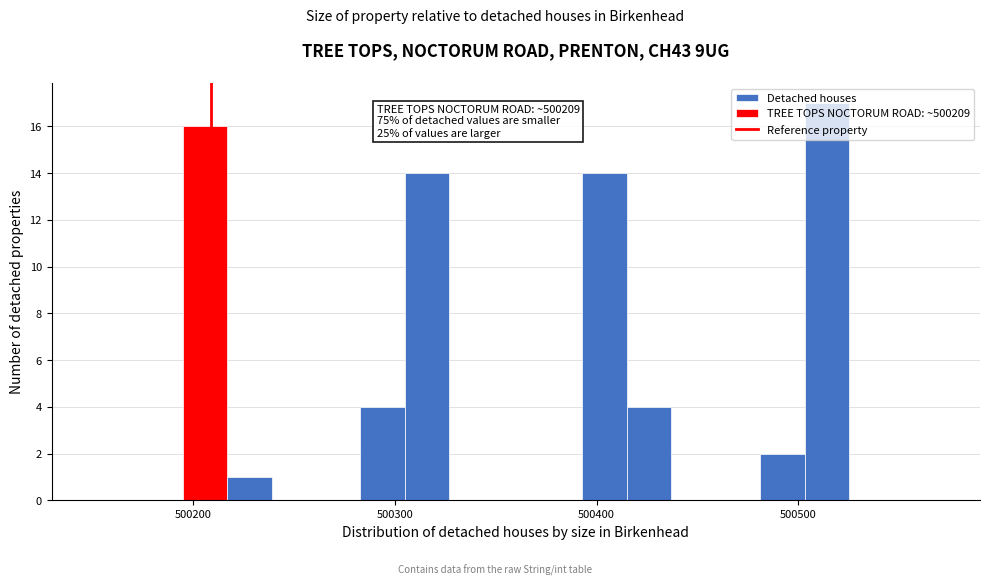

Read against the x-axis, roughly where is the centre of the tallest bar?

500510